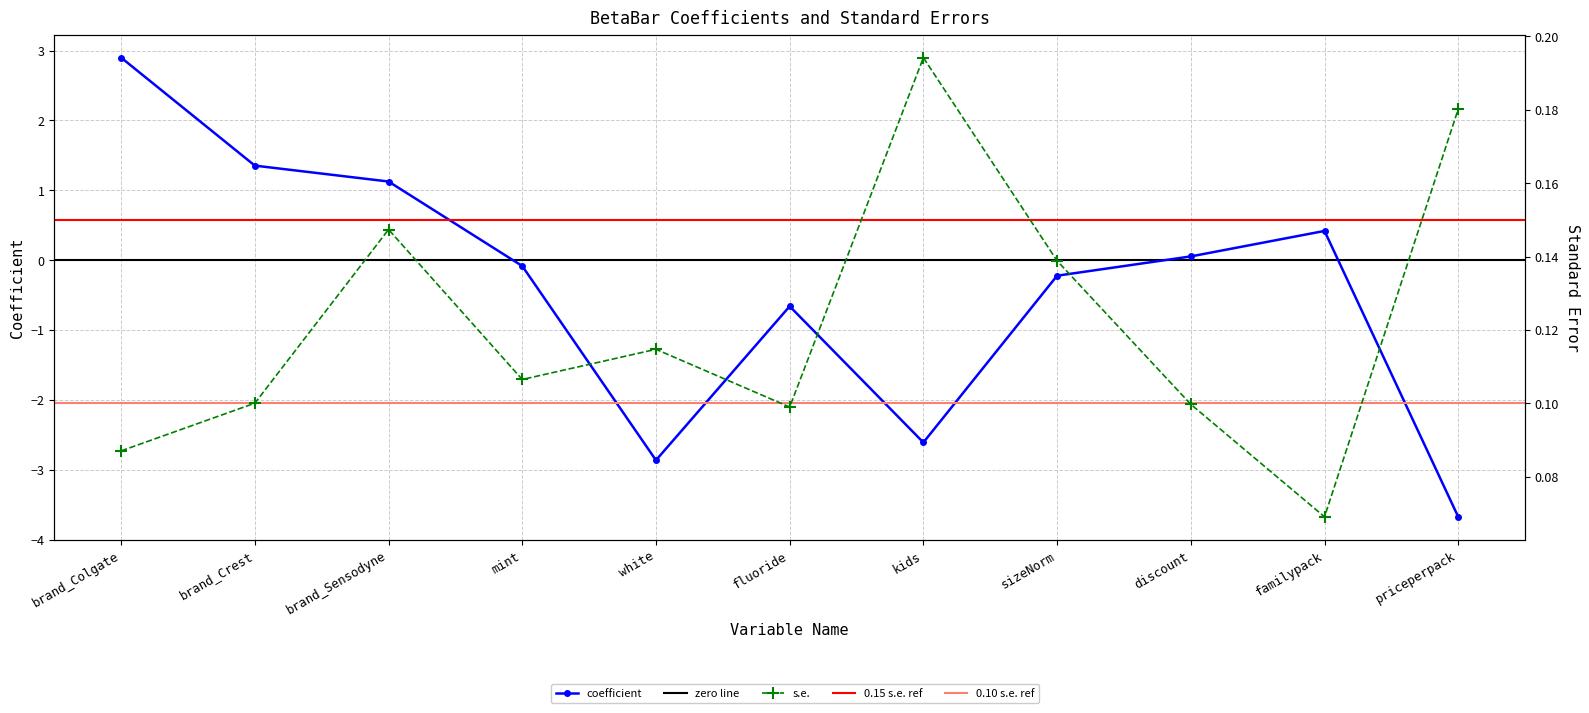

Where is the first local maximum for s.e.?

brand_Sensodyne